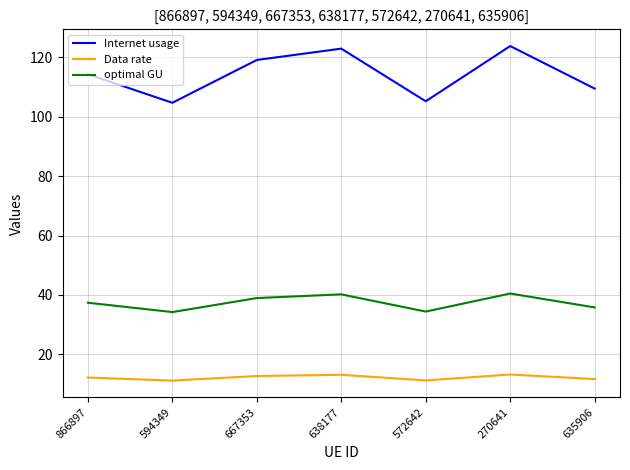

What is the sum of all Internet usage values?

799.0